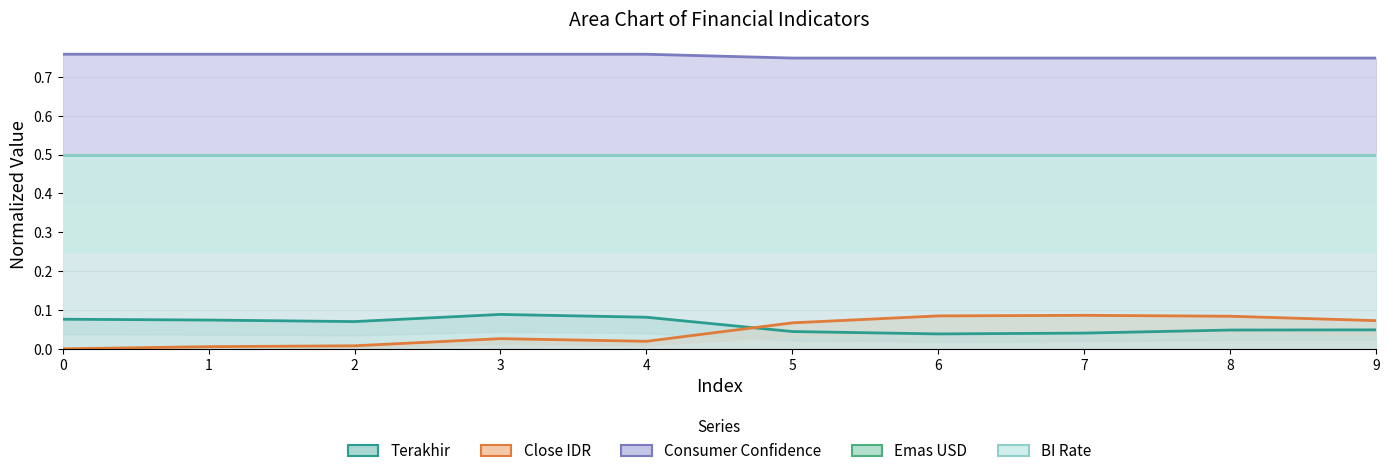

Which series changed the most between 3 and 8?

Close IDR